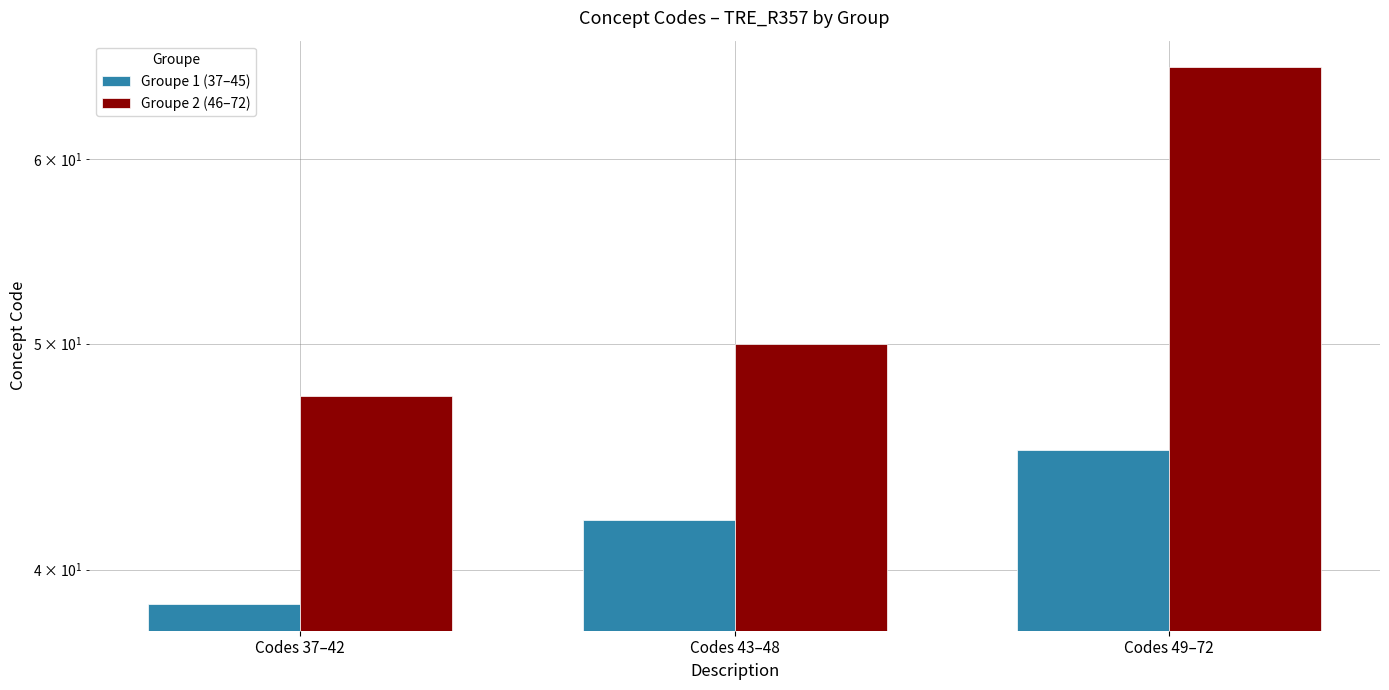

What are all the series names shown in the legend?

Groupe 1 (37–45), Groupe 2 (46–72)